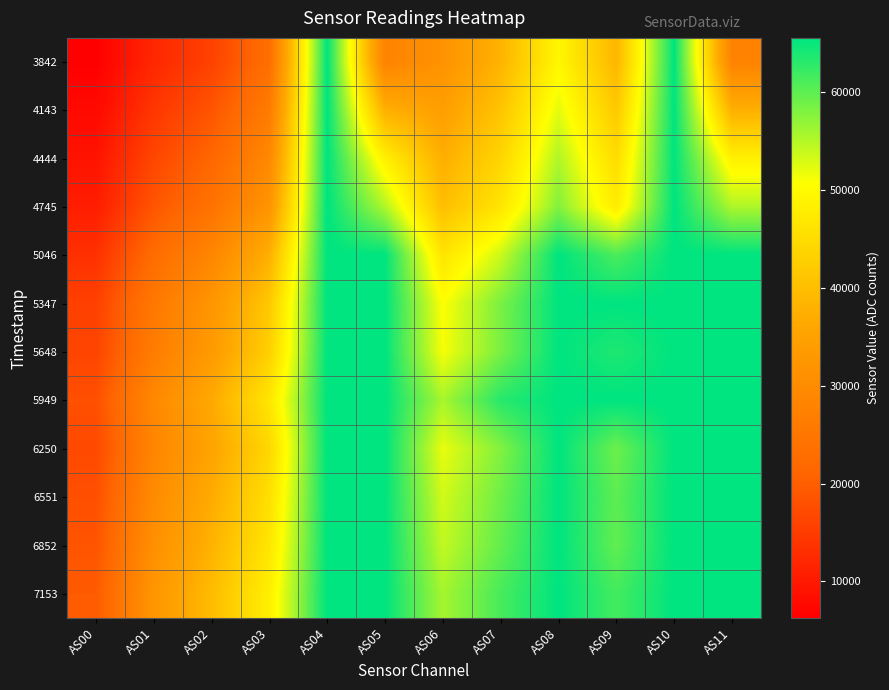

How many data points does each series have?

12